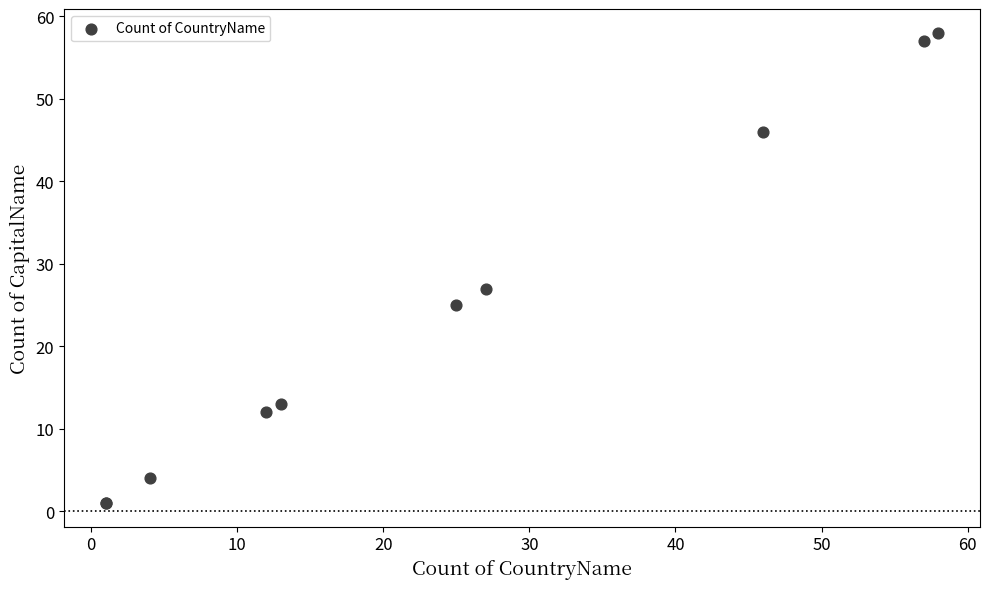

What Y value in the scatter plot is closest to 29?

27